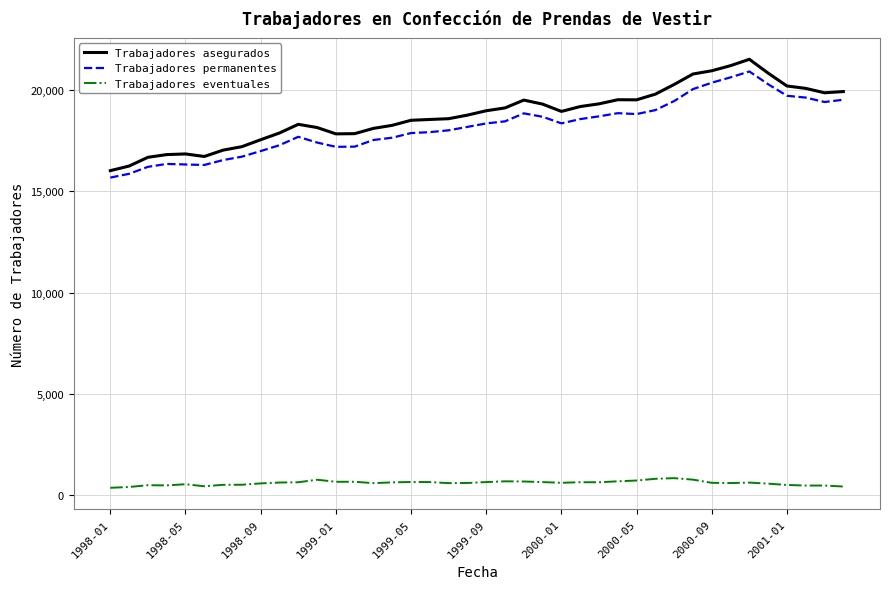

True or false: Trabajadores eventuales and Trabajadores permanentes cross at least once.

False